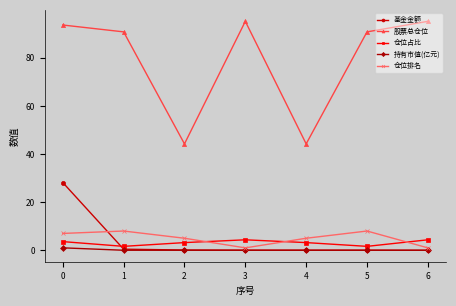

What is the minimum value for 股票总仓位?

44.2